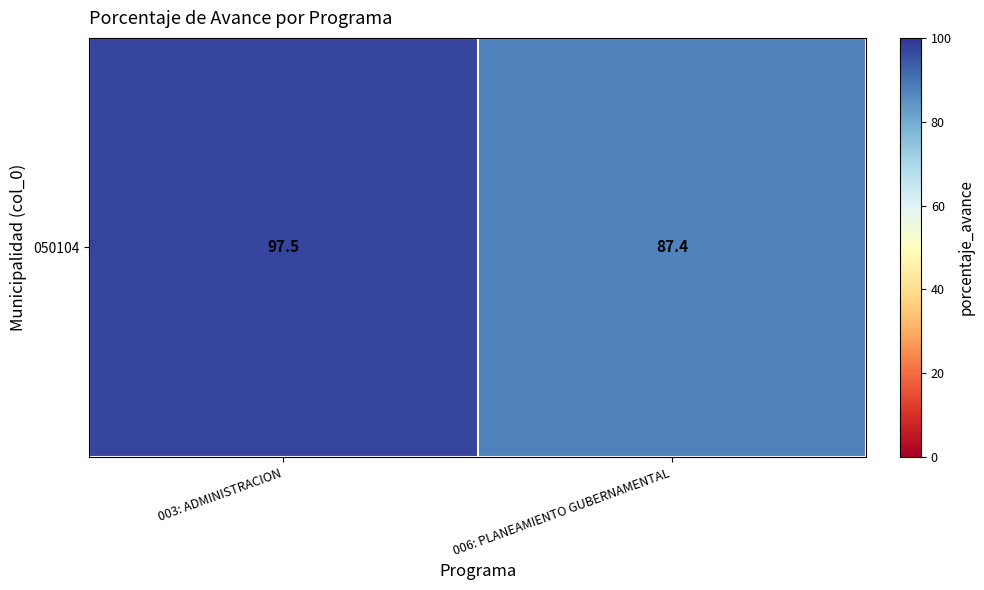

Which label corresponds to the largest value in the chart?

003: ADMINISTRACION